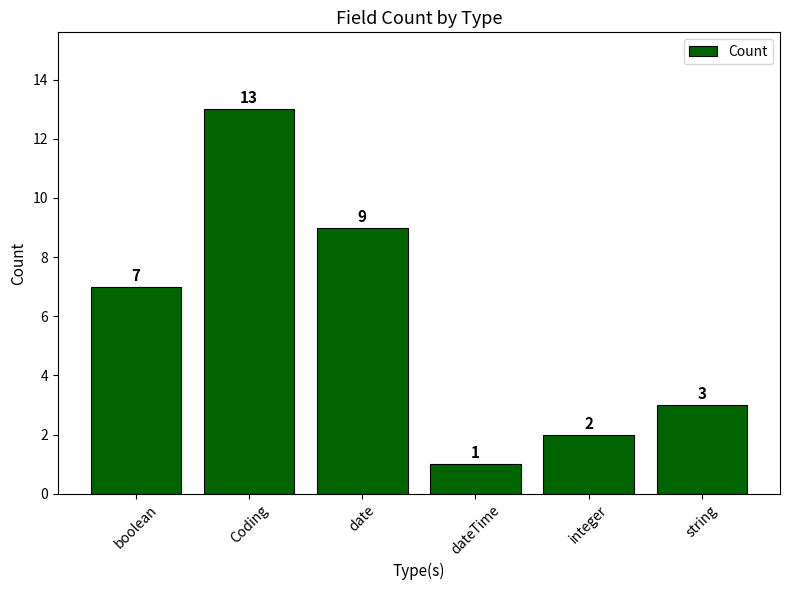

Which category has the lowest value across all series?

dateTime